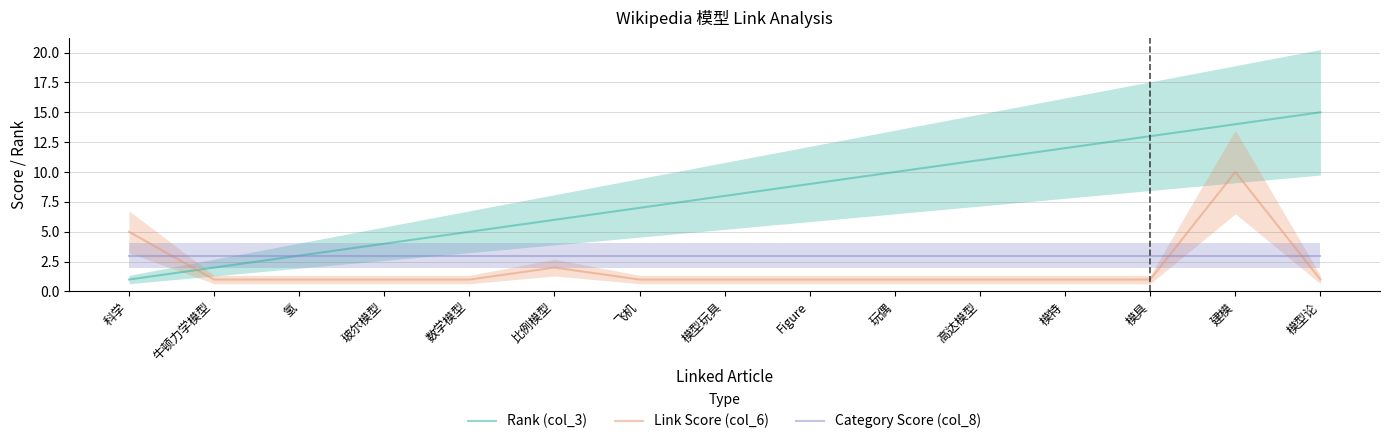

Rank the series by their average value, from highest to lowest.

Rank (col_3), Category Score (col_8), Link Score (col_6)